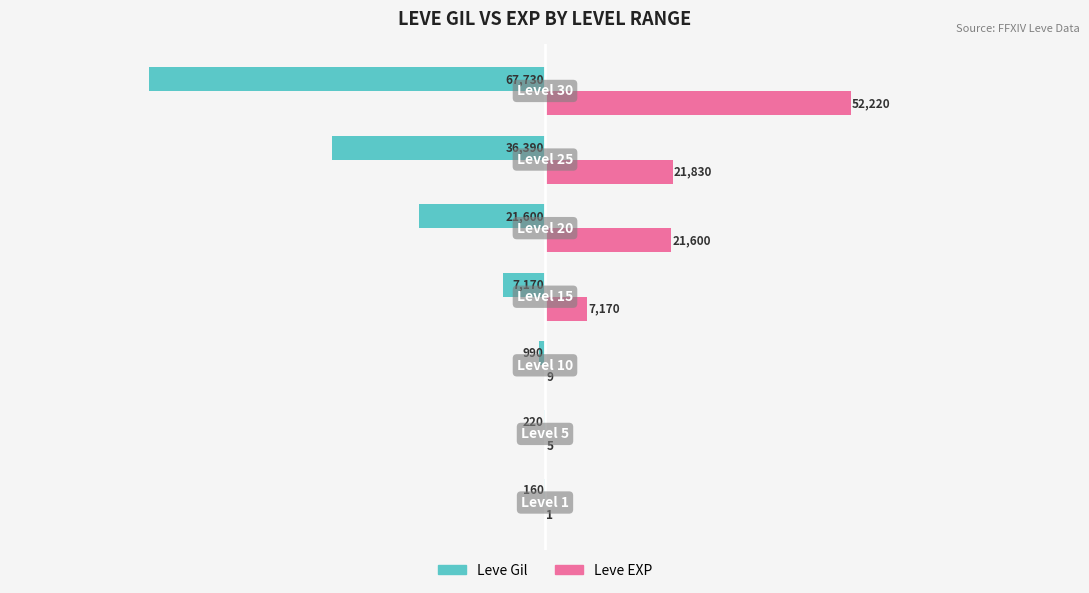

What is the maximum value shown in the chart?

52220